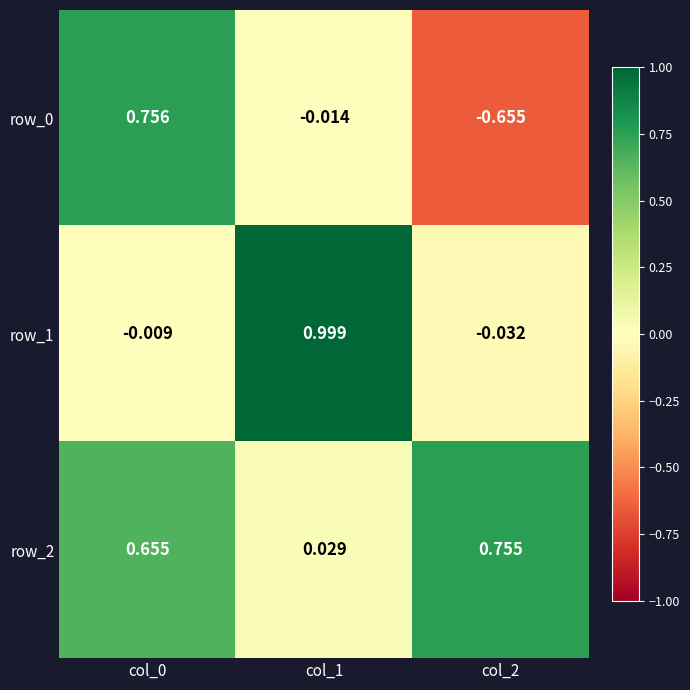

Which category has the lowest value in the row_0 series?

col_2